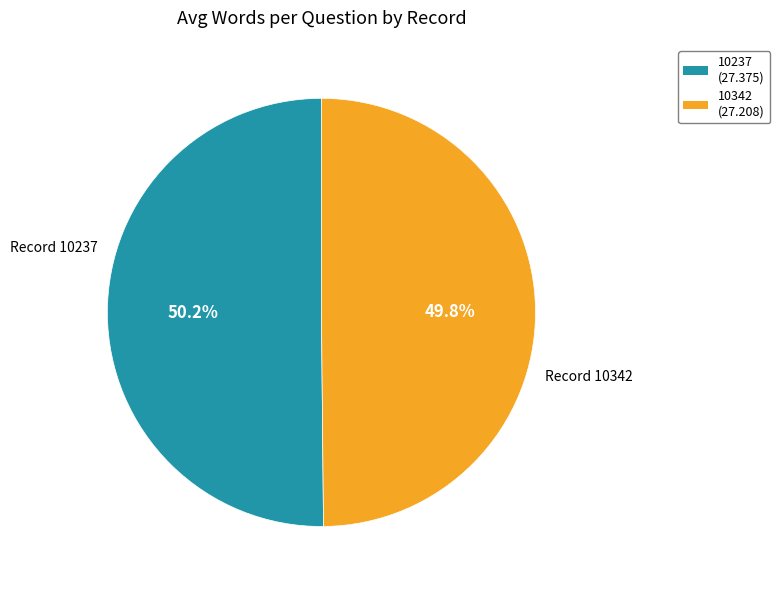

How many segments does this pie chart have?

2